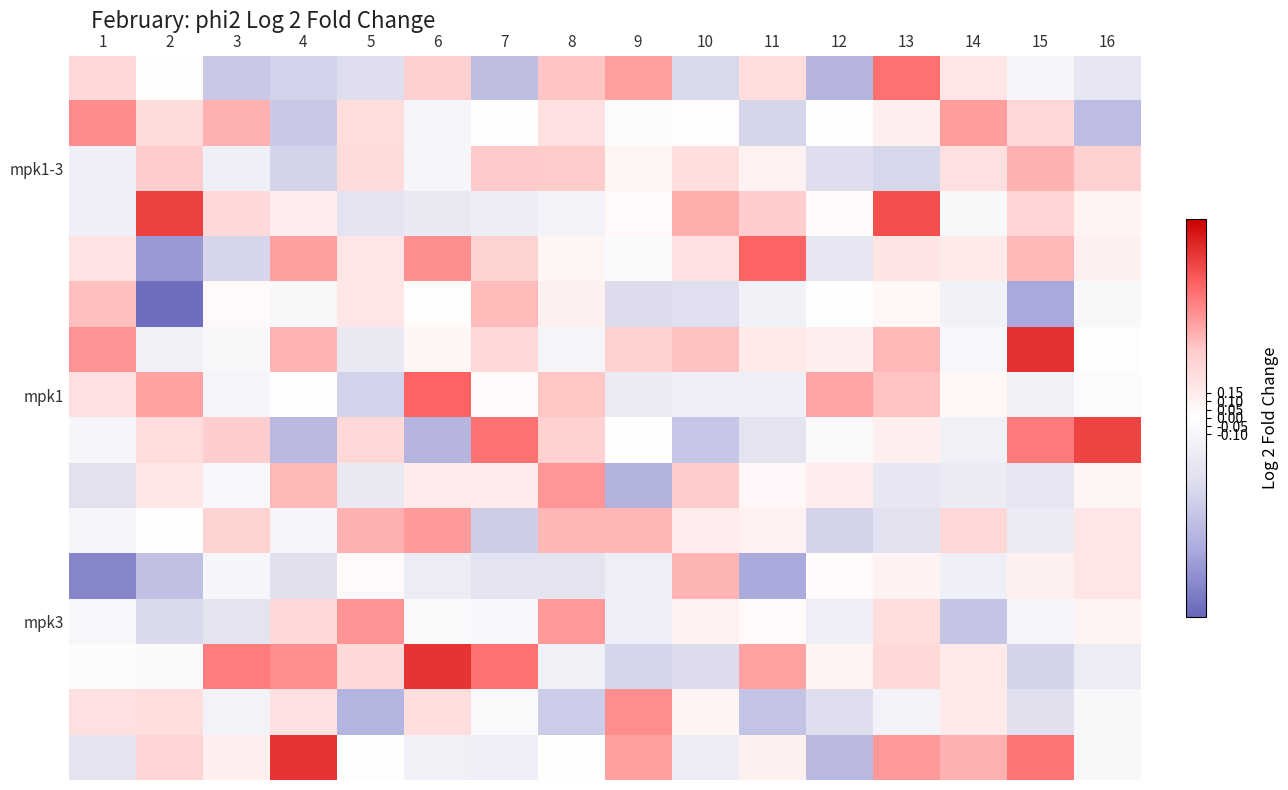

How many series are shown in this chart?

16